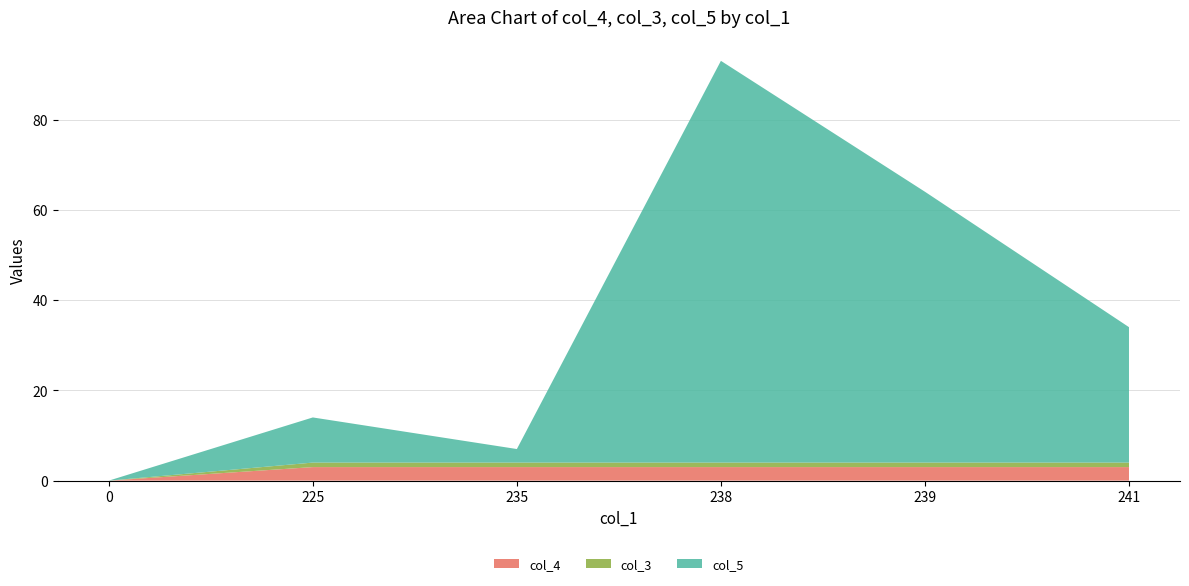

Reading left to right, list all the values displayed in this chart.

col_4: 0=0	225=3	235=3	238=3	239=3	241=3
col_3: 0=0	225=1	235=1	238=1	239=1	241=1
col_5: 0=0	225=10	235=3	238=89	239=60	241=30